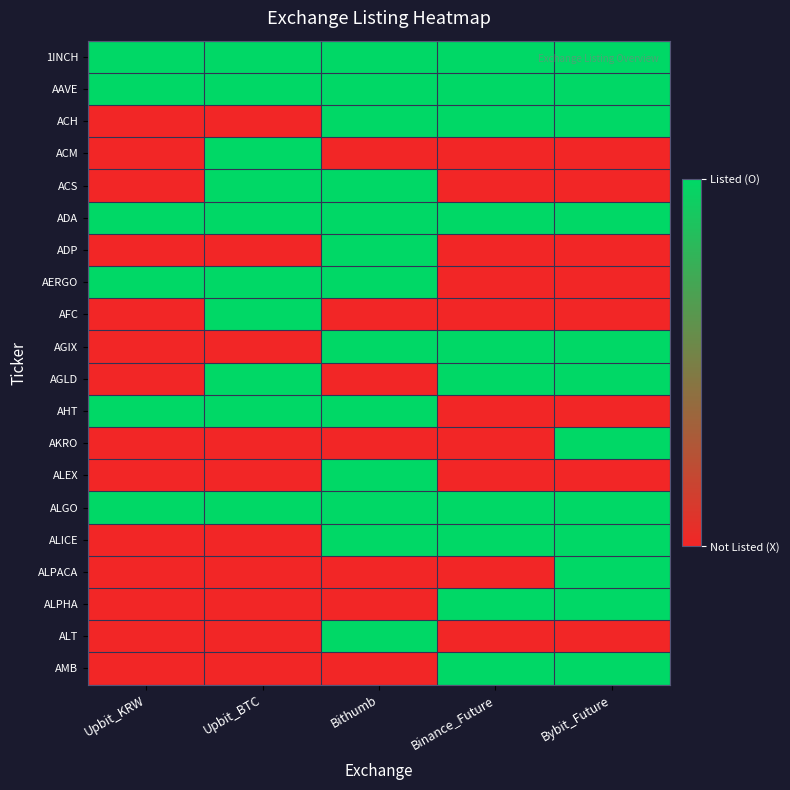

What is the spread (max minus min) of values at Upbit_KRW?

1